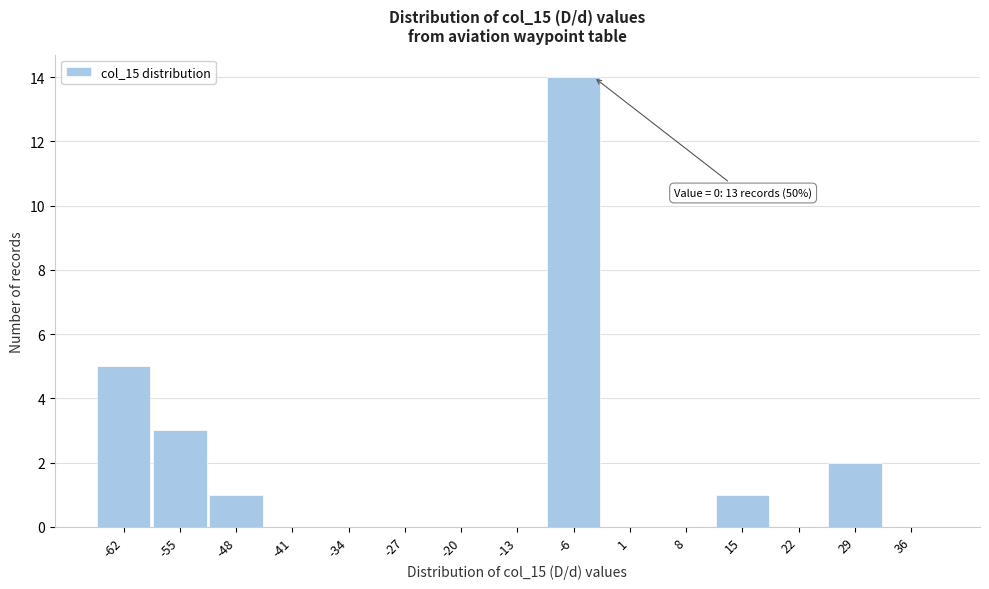

Reading left to right, what are all the values shown in this chart?

-62=5	-55=3	-48=1	-41=0	-34=0	-27=0	-20=0	-13=0	-6=14	1=0	8=0	15=1	22=0	29=2	36=0